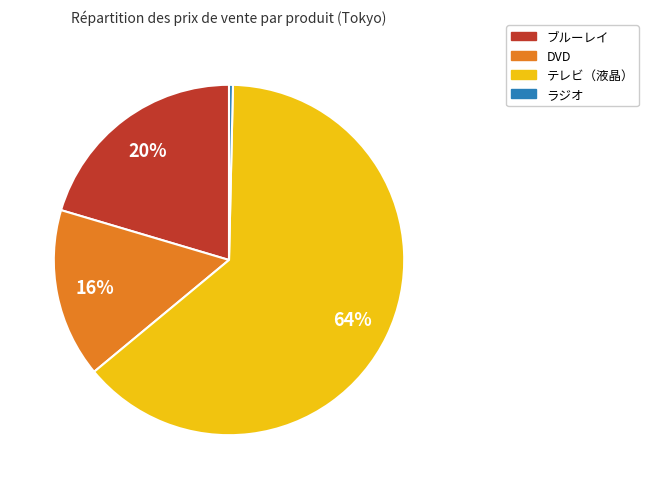

To the nearest percent, what is the average slice percentage?

25%